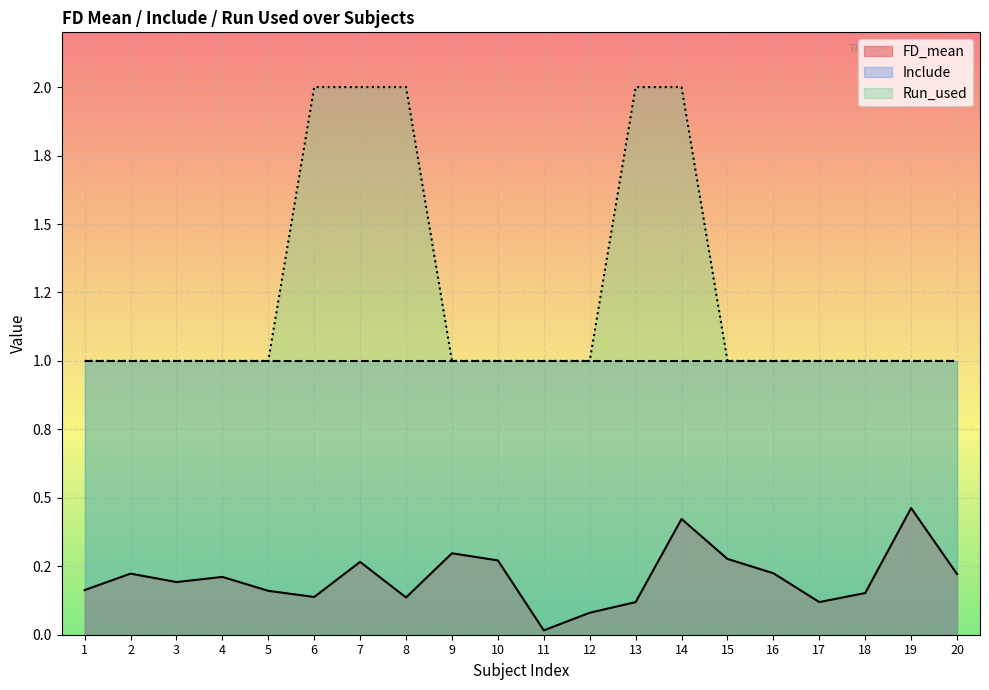

Rank the categories by FD_mean value from highest to lowest.

19, 14, 9, 15, 10, 7, 16, 2, 20, 4, 3, 1, 5, 18, 6, 8, 17, 13, 12, 11